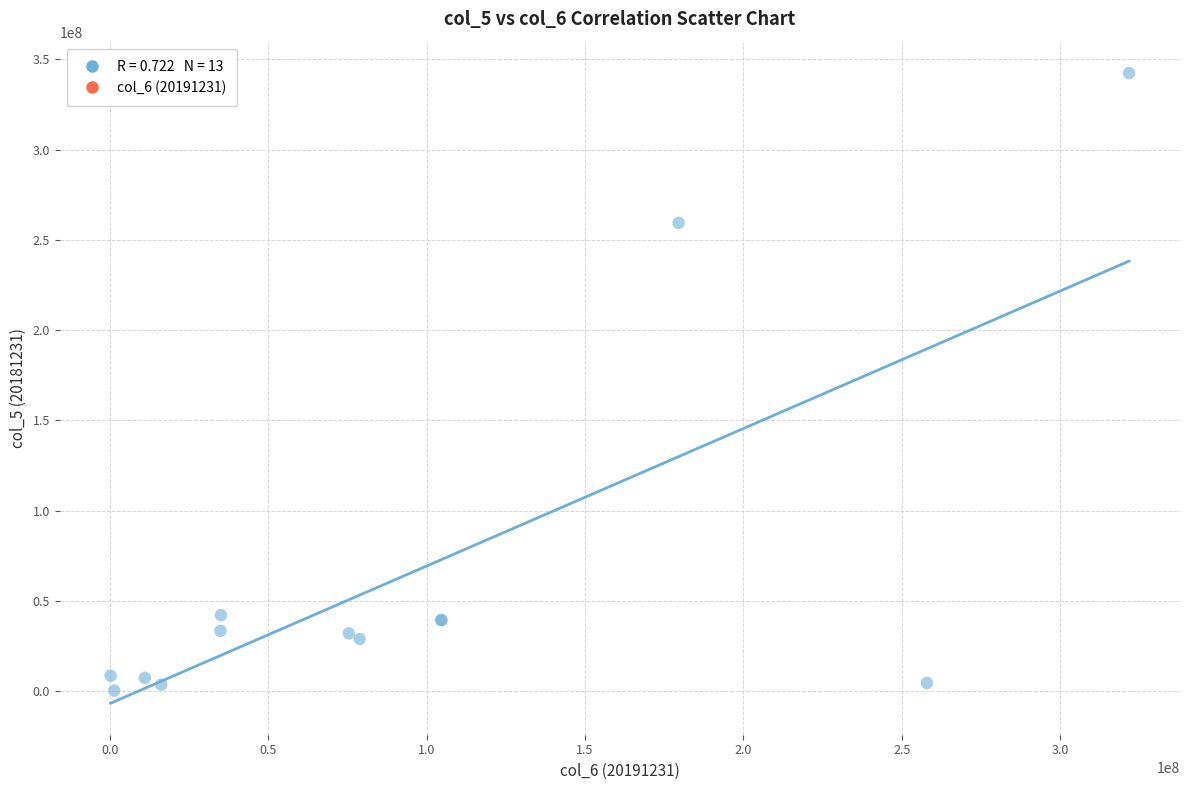

What Y value in the scatter plot is closest to 171372923?

259436190.1